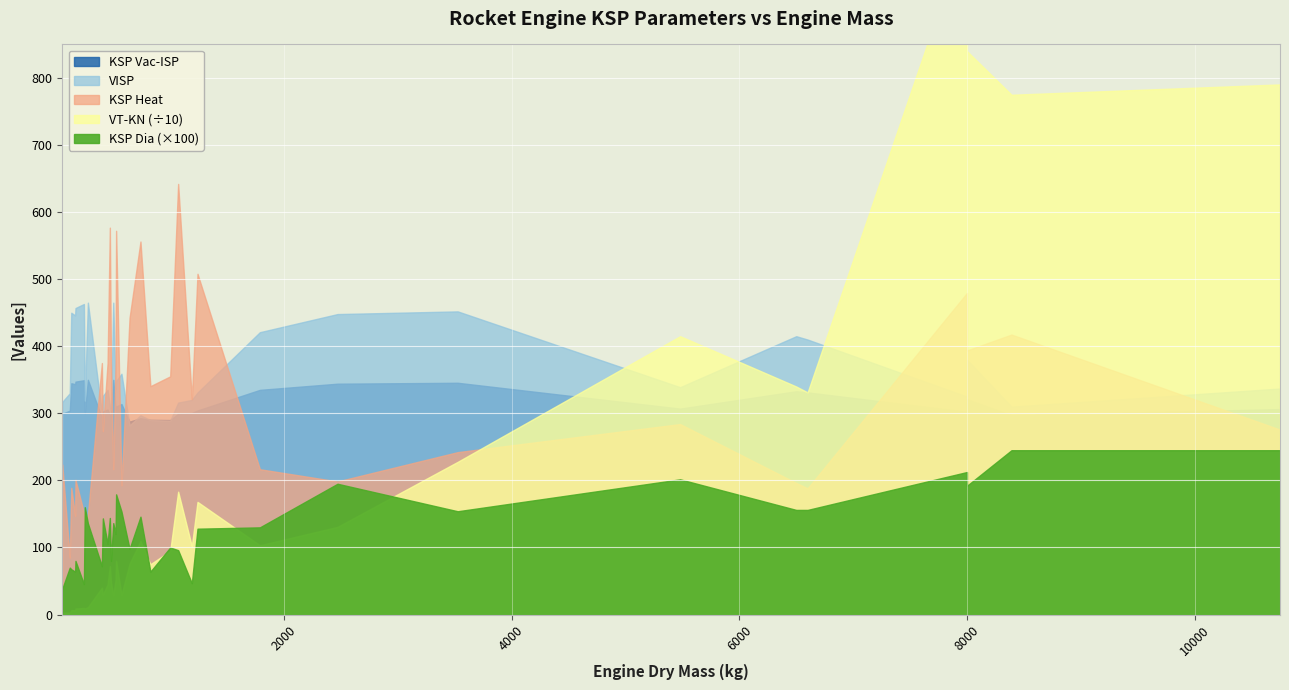

The value of mass at 29 is 8391.0. True or false?

True